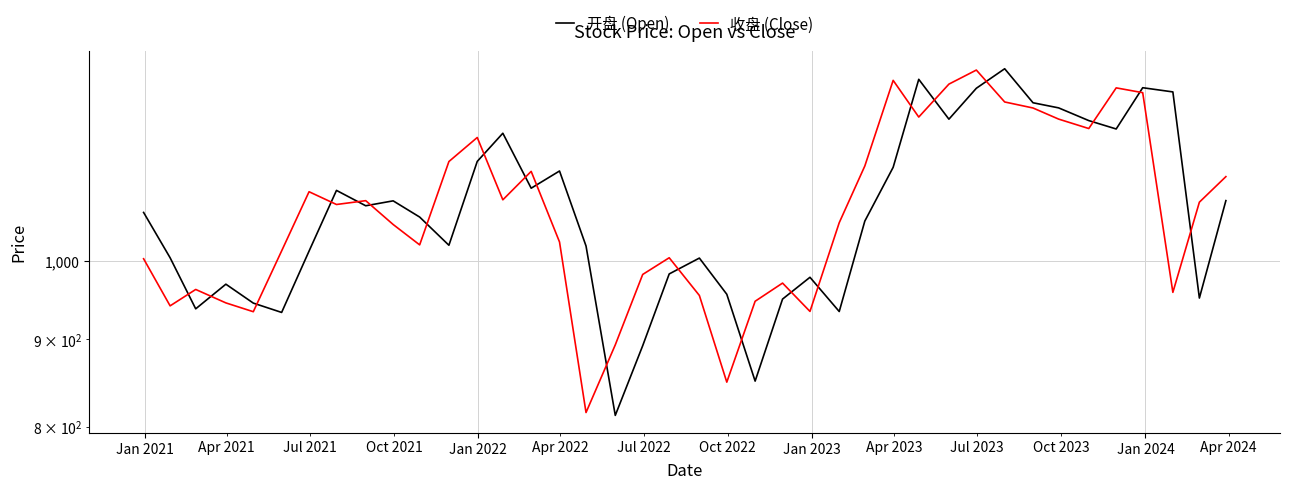

Reading left to right, transcribe all the data shown in this chart.

开盘 (Open): 1067.4	1004.4	937.8	969.3	945.0	933.2	1013.4	1099.5	1077.1	1084.2	1060.8	1021.4	1143.2	1187.3	1102.8	1128.6	1020.4	812.6	892.4	982.8	1003.9	956.3	850.9	950.1	978.4	934.4	1055.1	1134.2	1276.6	1210.0	1261.3	1294.9	1237.0	1228.5	1207.7	1194.2	1262.3	1255.2	951.4	1084.5
收盘 (Close): 1003.0	941.5	962.5	945.2	934.1	1013.7	1097.6	1078.9	1084.5	1050.3	1021.9	1143.0	1180.6	1085.7	1128.0	1025.9	815.7	893.4	982.1	1004.4	954.8	849.7	947.3	970.8	934.5	1052.8	1136.2	1274.8	1213.5	1268.4	1292.6	1238.3	1228.3	1210.1	1194.9	1262.0	1253.9	958.7	1082.3	1120.1